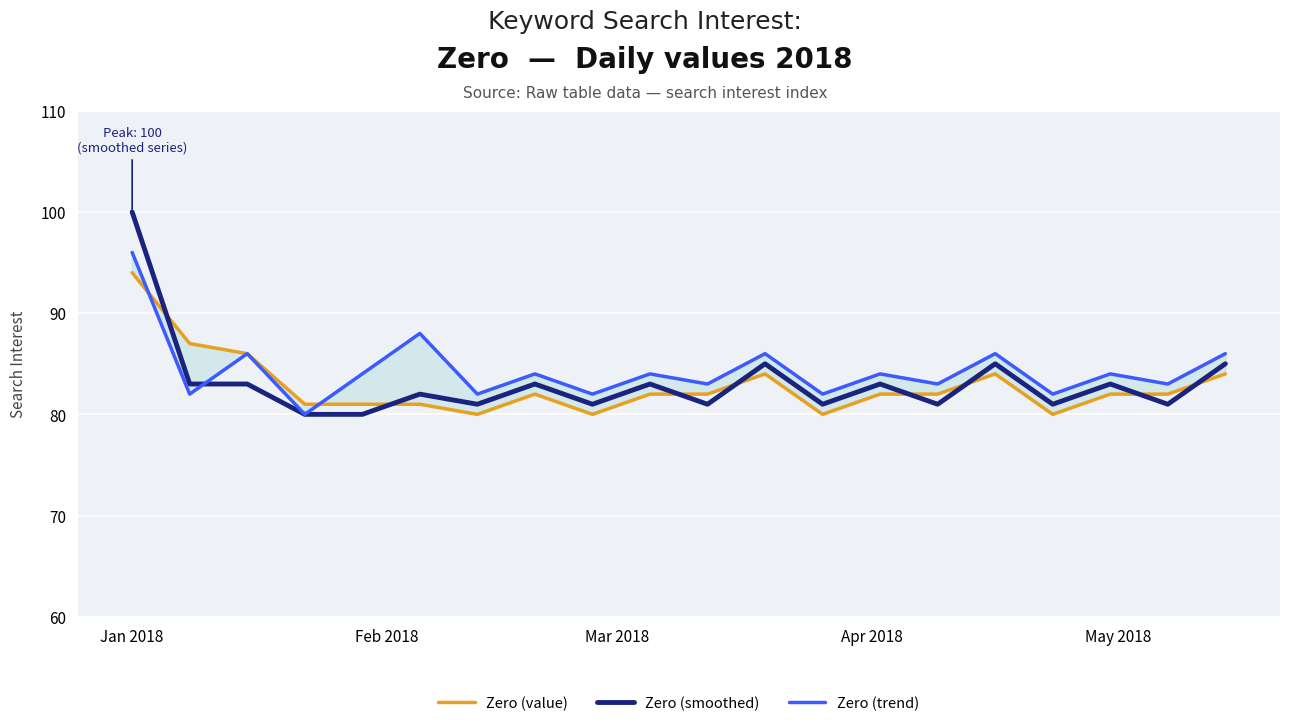

Which category has the highest value in the Zero (value) series?

Jan 2018